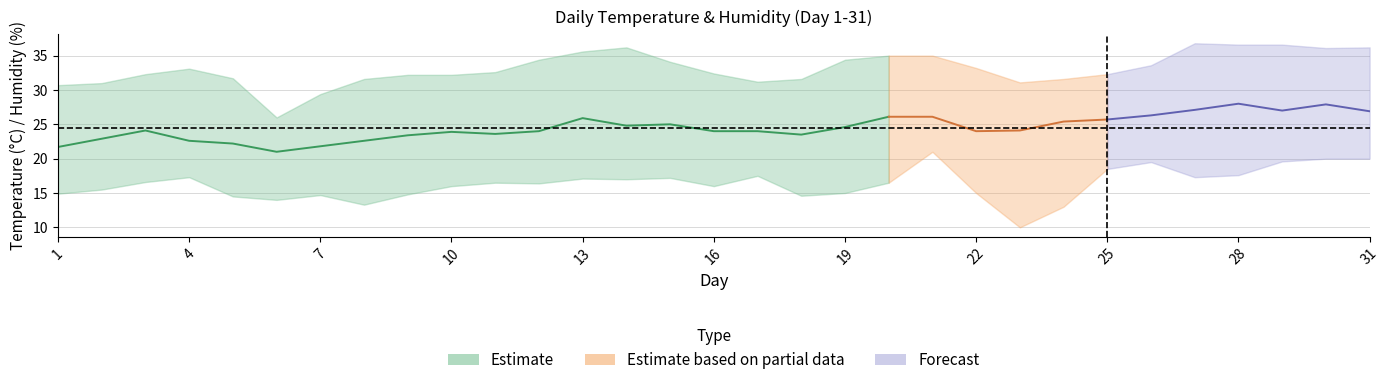

Where is the first local maximum for T?

3